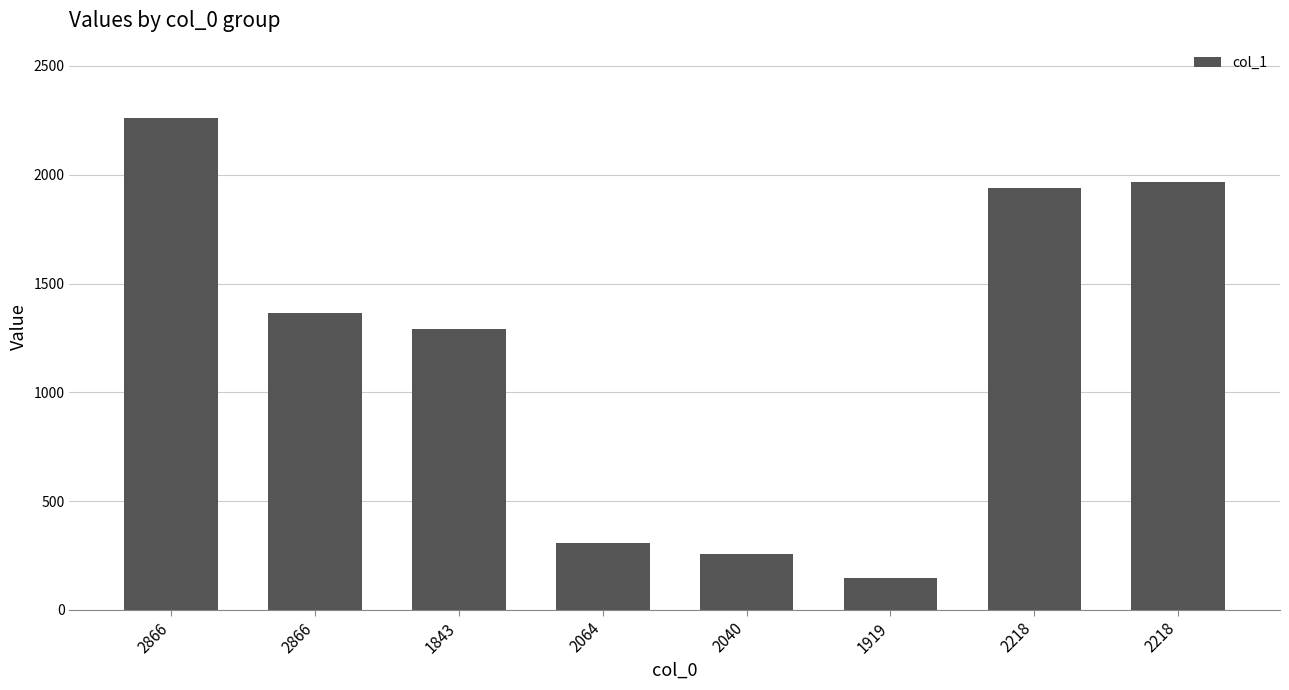

What is the approximate value at 1843, to the nearest 100?

1300